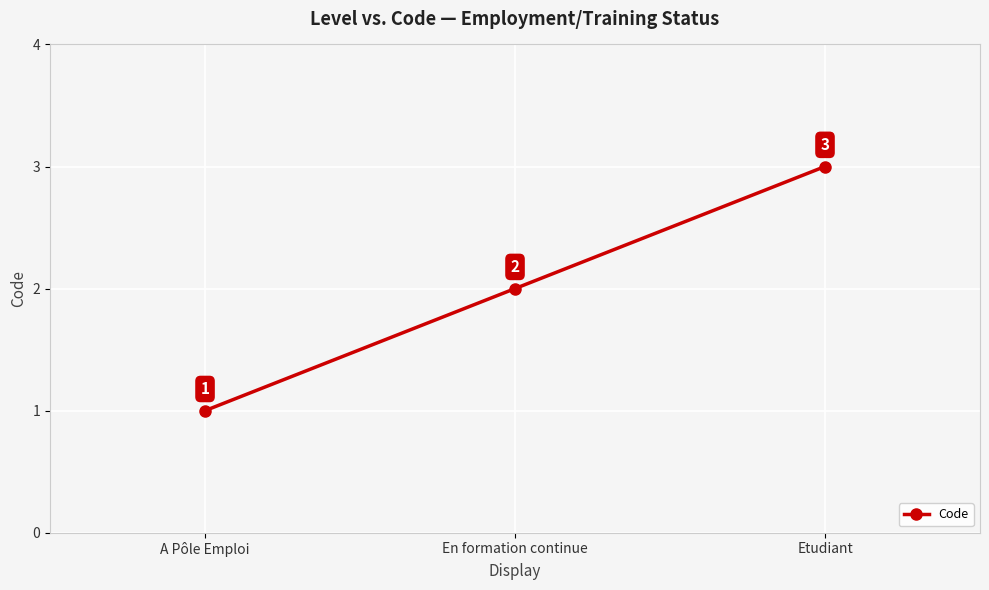

Does the chart have visible grid lines?

Yes